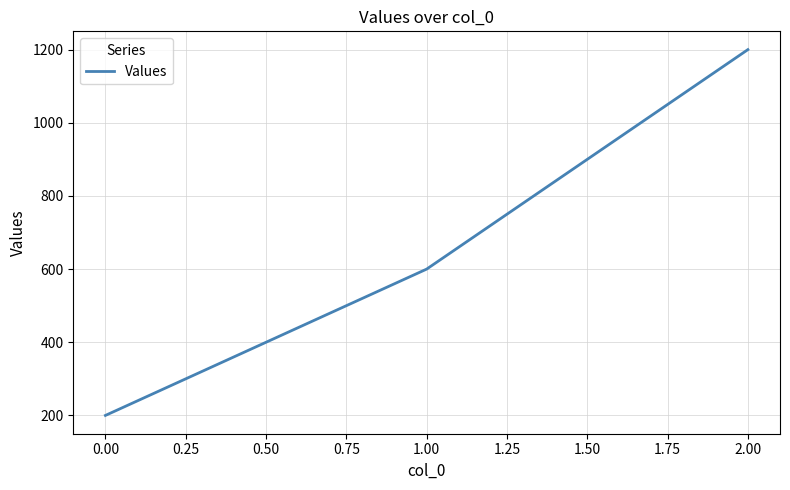

Reading left to right, transcribe all the data shown in this chart.

0.00=200	1.00=600	2.00=1200